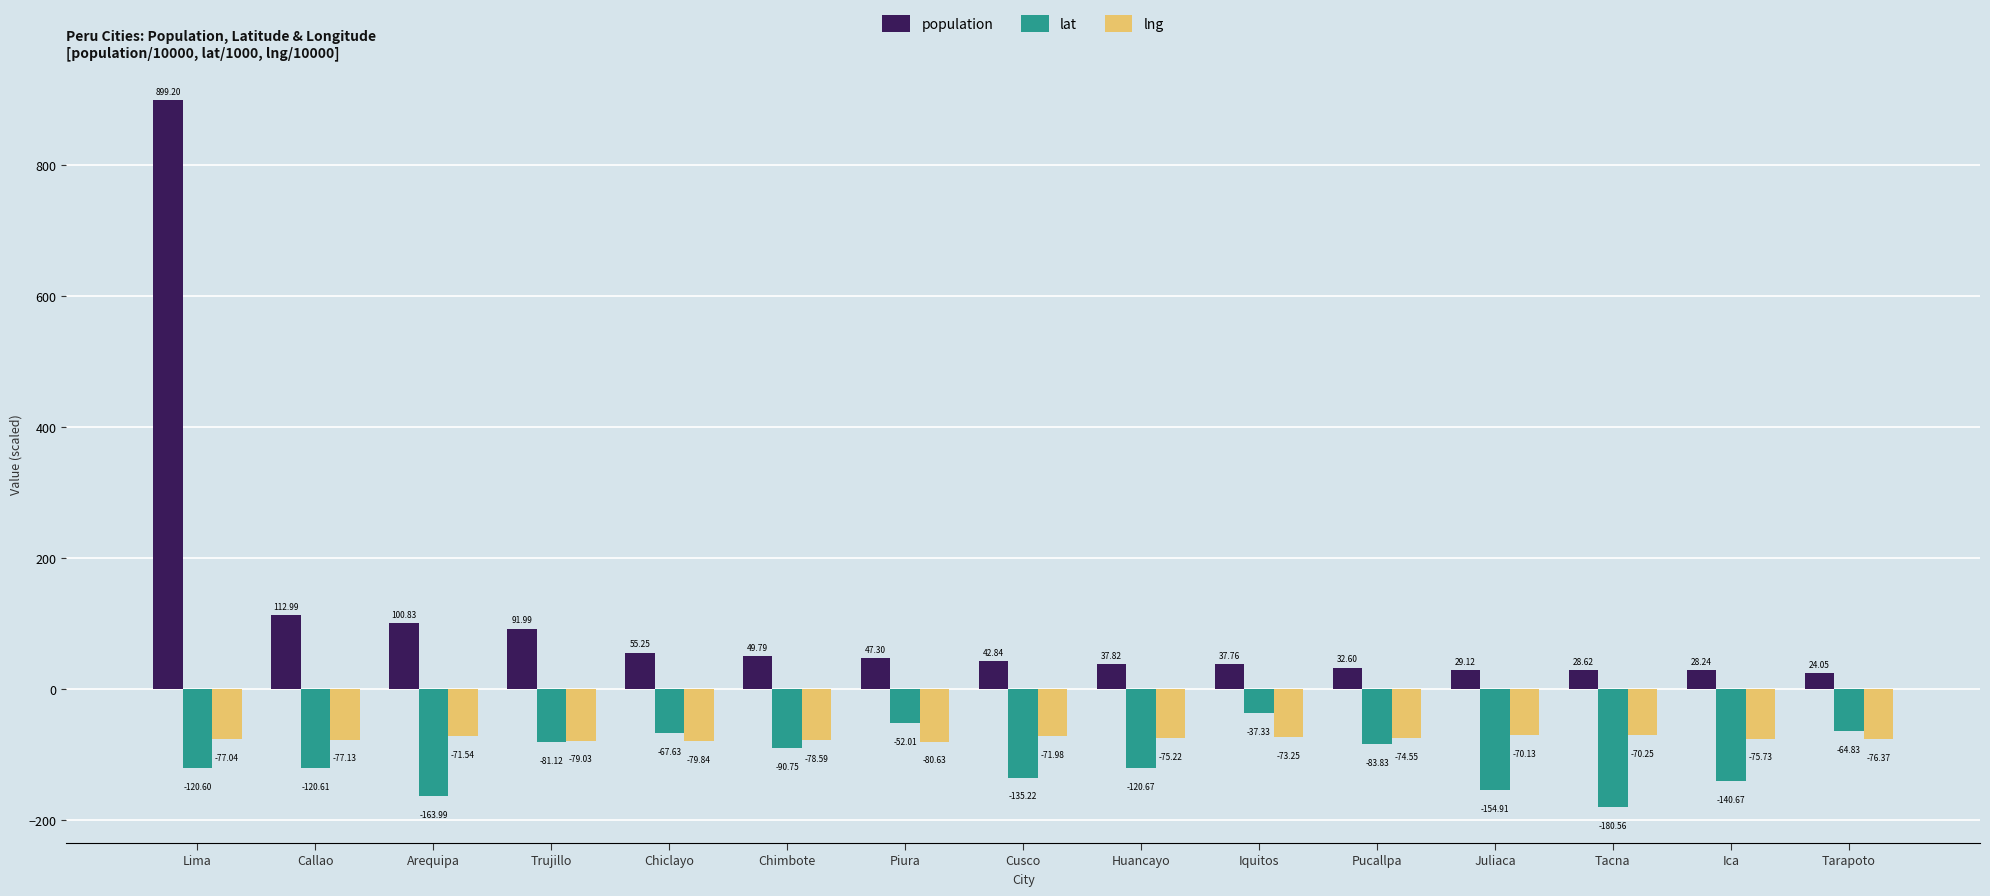

What is the value of the population bar at the 15th from the left?

24.0